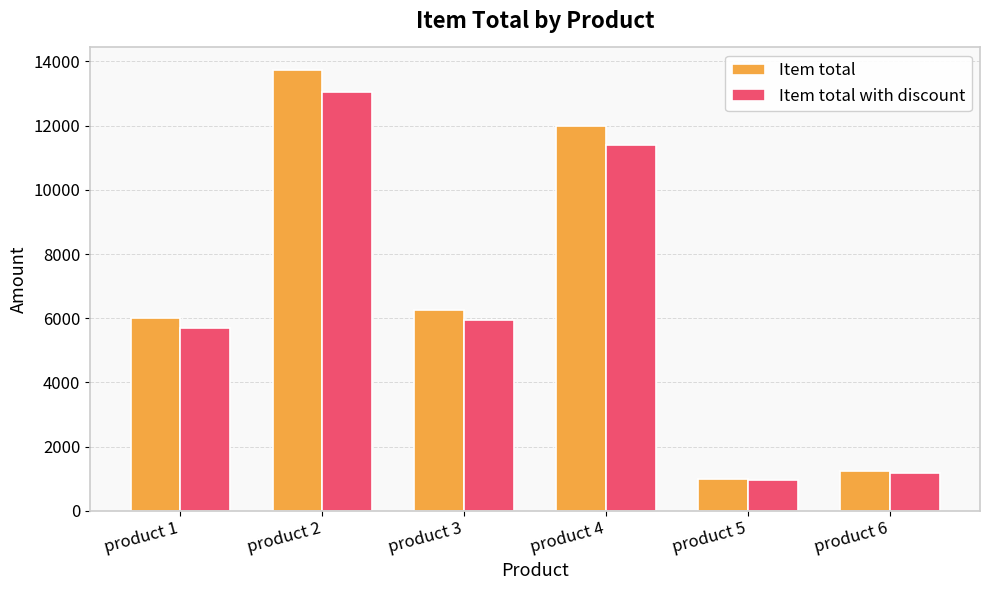

At which category is the sum across all series the highest?

product 2